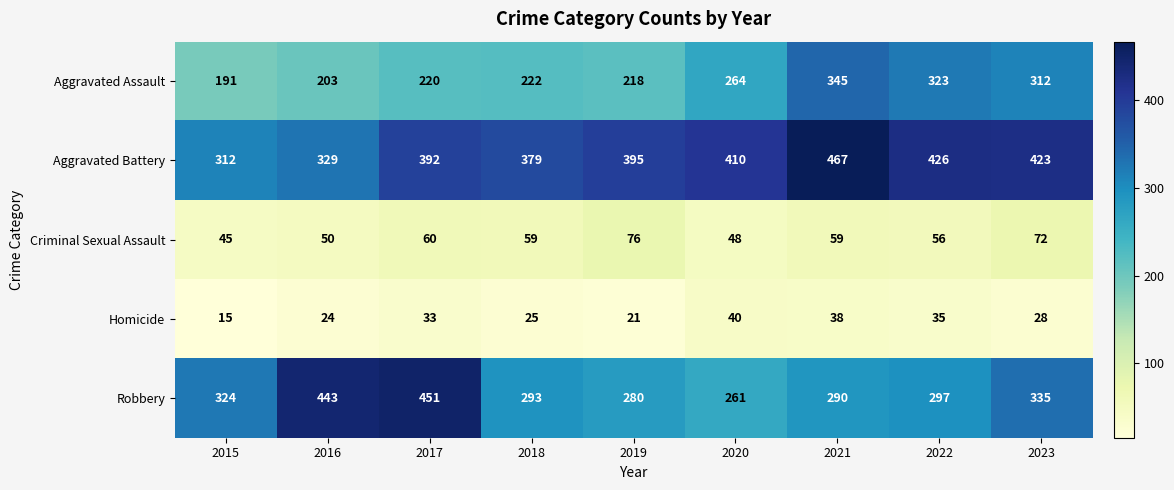

What is the sum of all Criminal Sexual Assault values?

525